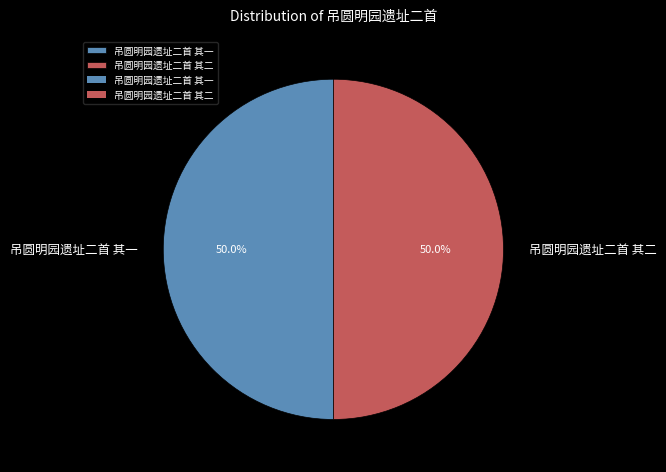

Approximately how many times larger is the value at 吊圆明园遗址二首 其二 compared to 吊圆明园遗址二首 其一?

1.0